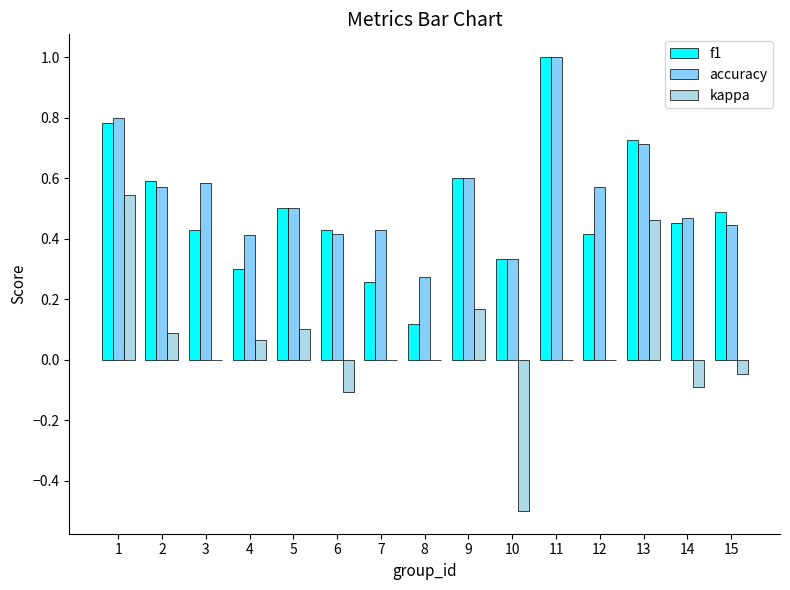

At which category does the chart reach its peak across all series?

11